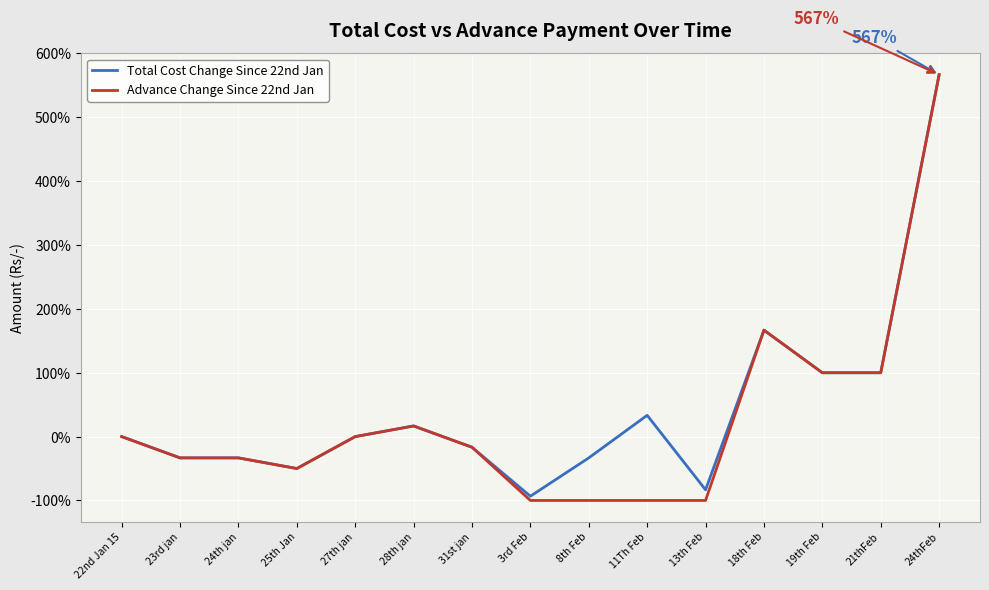

Reading right to left, what are all the values shown in this chart?

Total Cost Change Since 22nd Jan: 24thFeb=566.7	21thFeb=100.0	19th Feb=100.0	18th Feb=166.7	13th Feb=-83.3	11Th Feb=33.3	8th Feb=-33.3	3rd Feb=-93.3	31st jan=-16.7	28th jan=16.7	27th jan=0.0	25th Jan=-50.0	24th jan=-33.3	23rd jan=-33.3	22nd Jan 15=0.0
Advance Change Since 22nd Jan: 24thFeb=566.7	21thFeb=100.0	19th Feb=100.0	18th Feb=166.7	13th Feb=-100.0	11Th Feb=-100.0	8th Feb=-100.0	3rd Feb=-100.0	31st jan=-16.7	28th jan=16.7	27th jan=0.0	25th Jan=-50.0	24th jan=-33.3	23rd jan=-33.3	22nd Jan 15=0.0